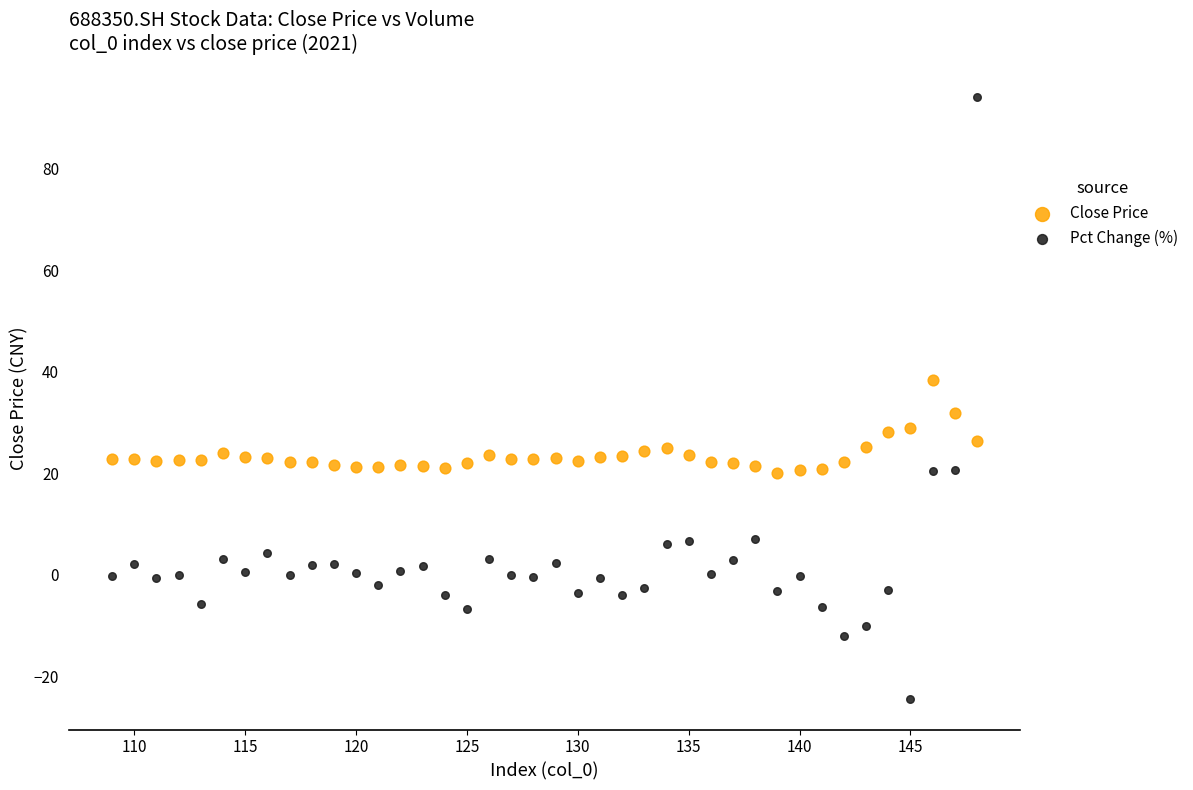

Which series contains the lowest Y value?

Pct Change (%)